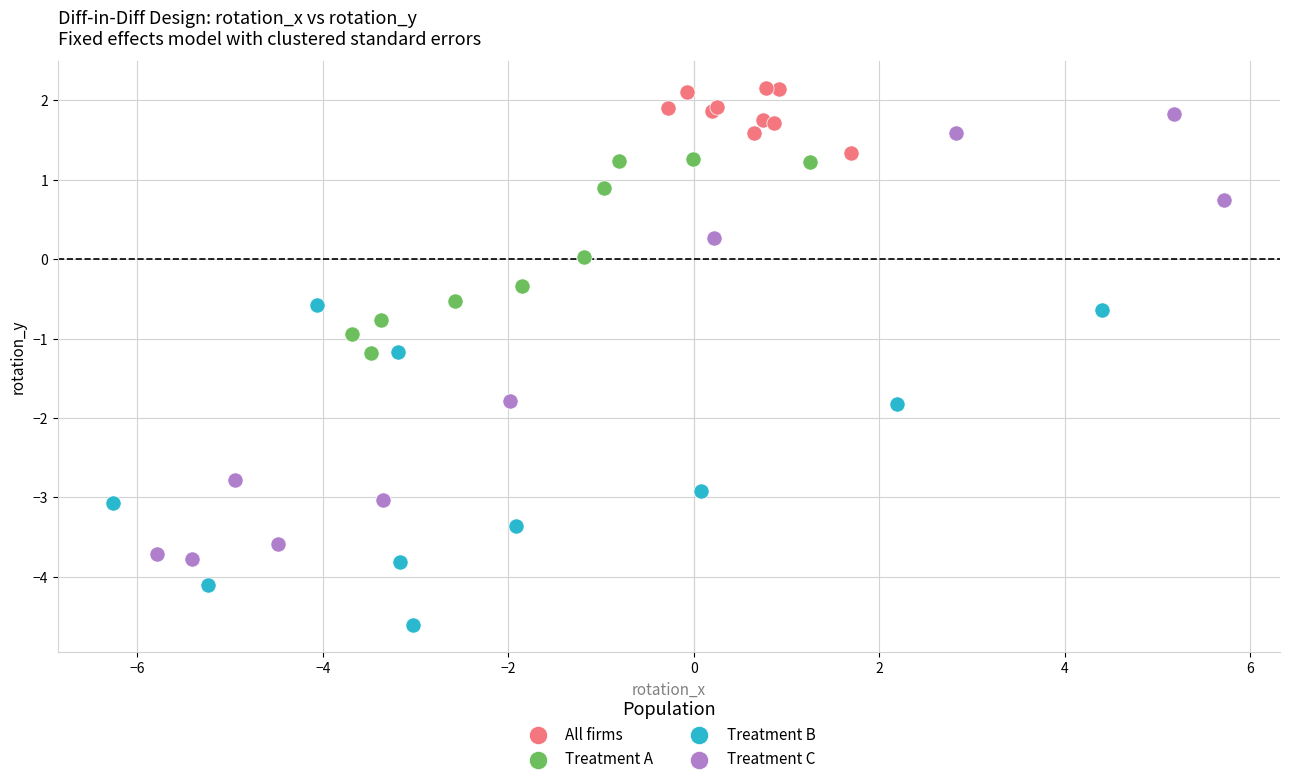

Which series contains the lowest Y value?

Treatment B